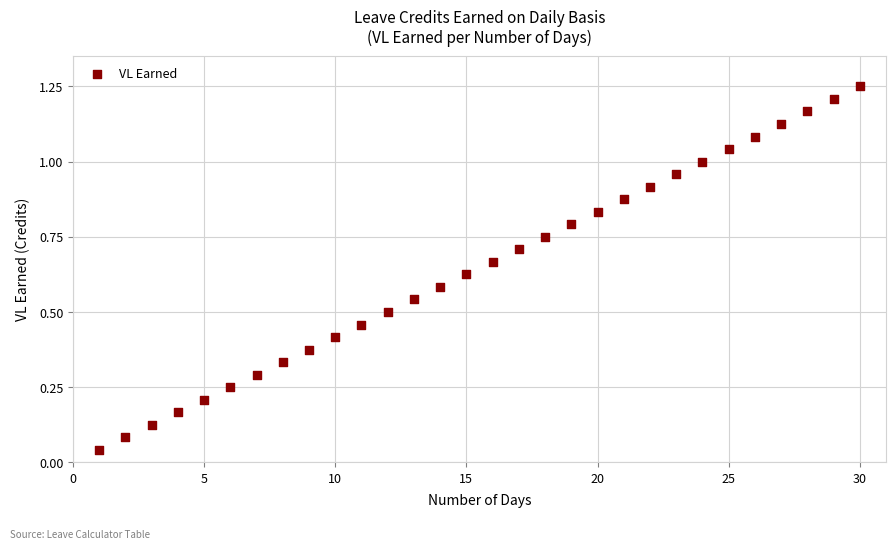

What is the range of X values (max minus min)?

29.0